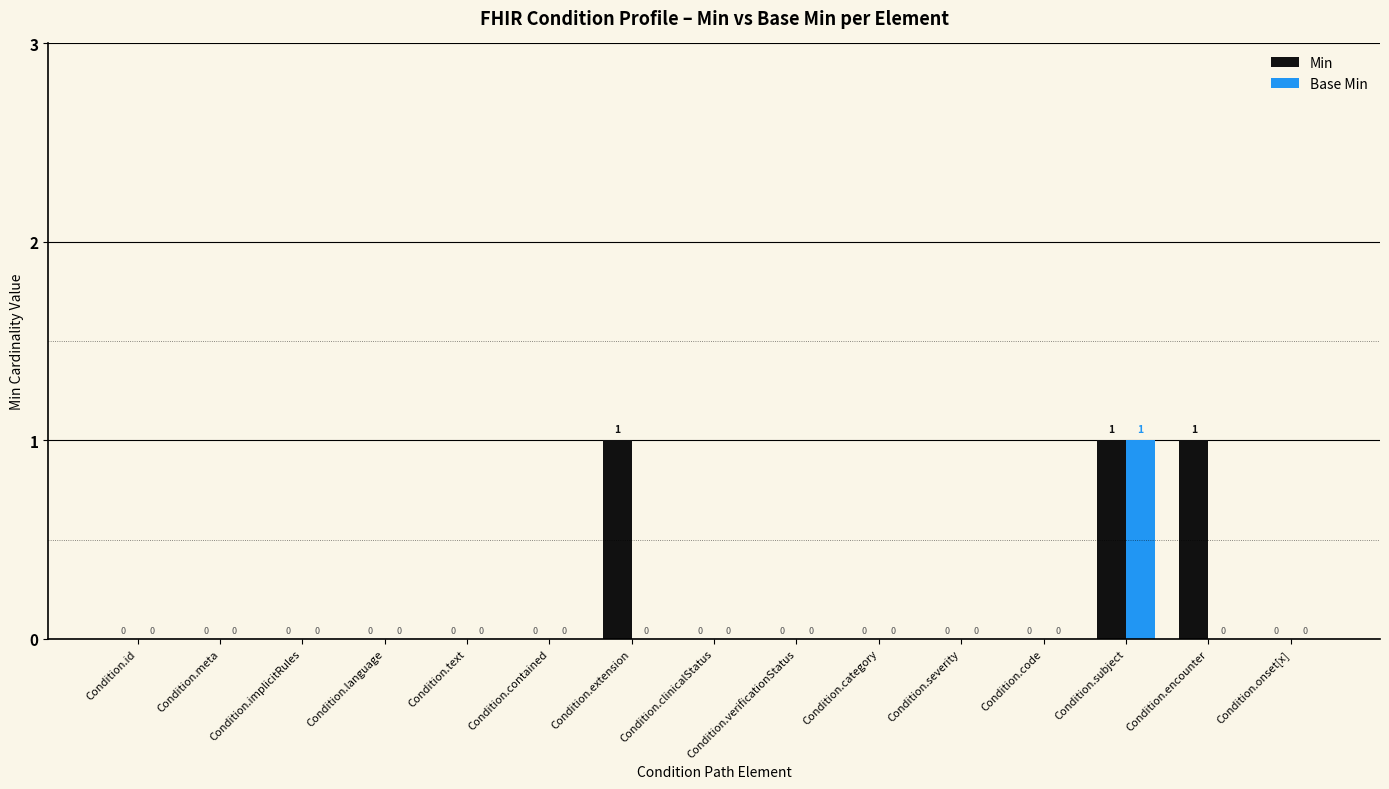

How many data points does each series have?

15